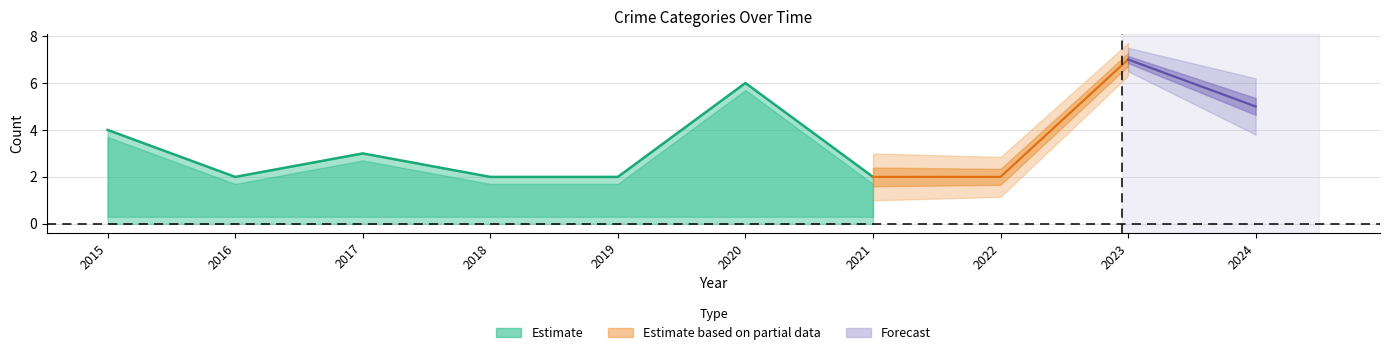

True or false: Criminal Sexual Assault and Total cross at least once.

False